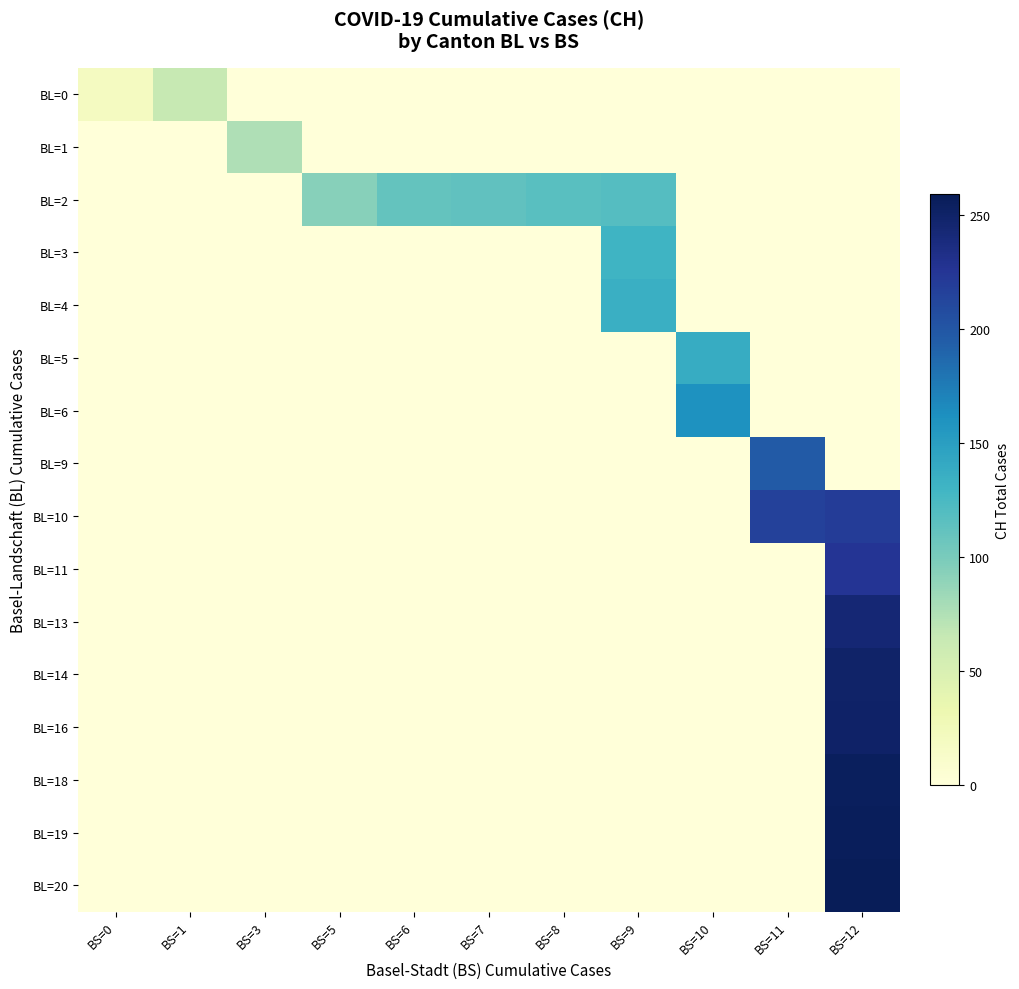

Between BS=3 and BS=10, which is larger?

BS=3